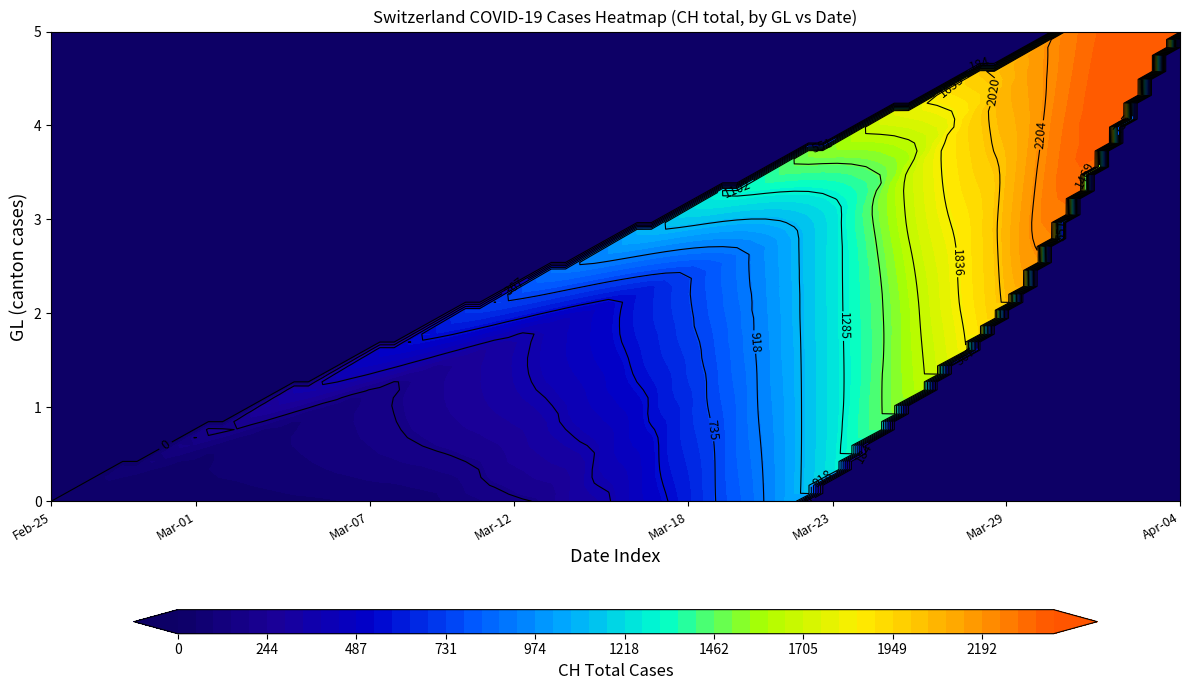

What is the difference between the maximum and second lowest values?

2386